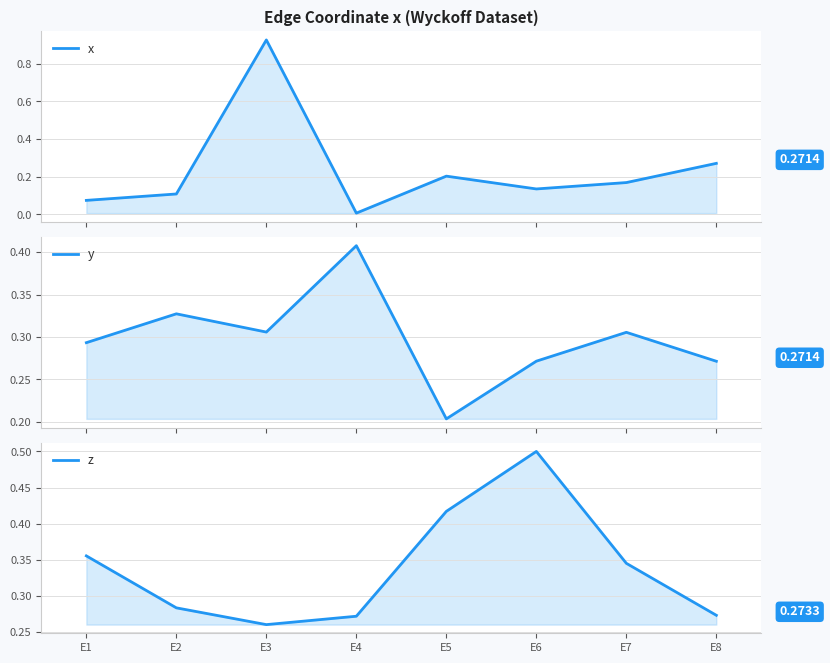

What is the difference between the highest and lowest values at E1?

0.3